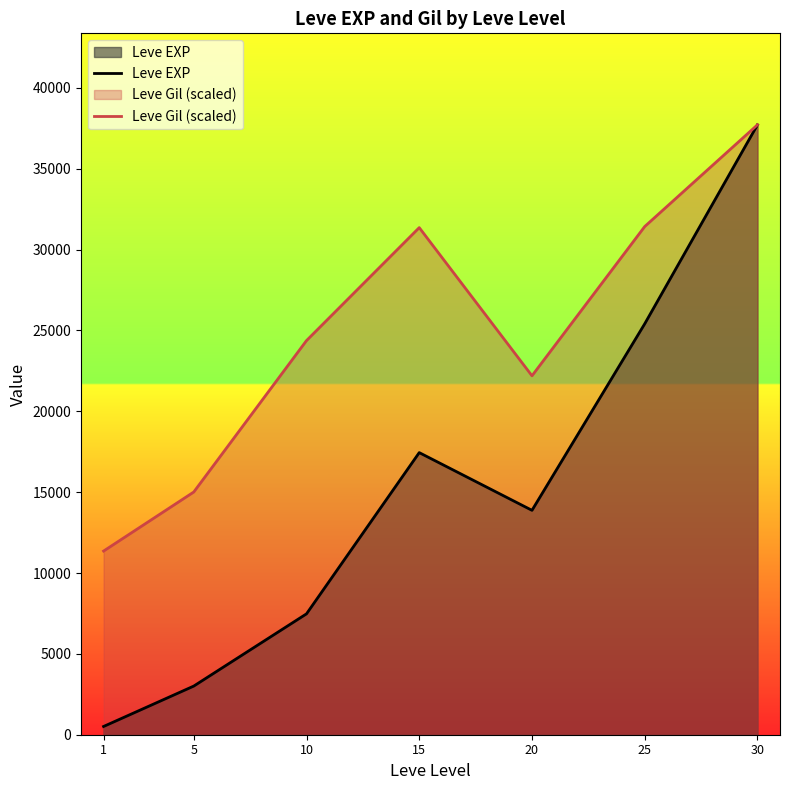

At which category is the sum across all series the highest?

30